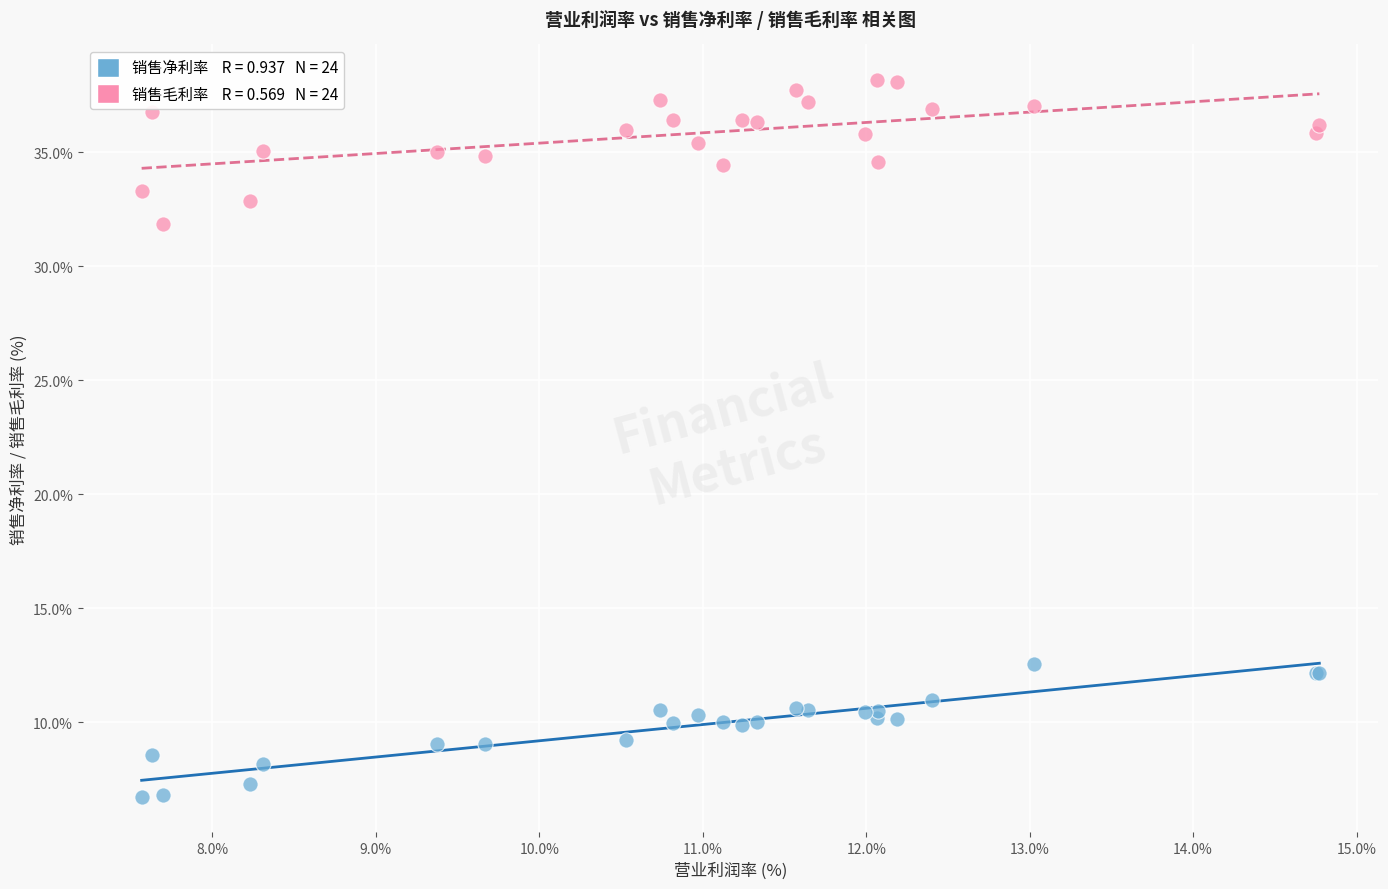

Across all series, what Y value is closest to 22?

12.6